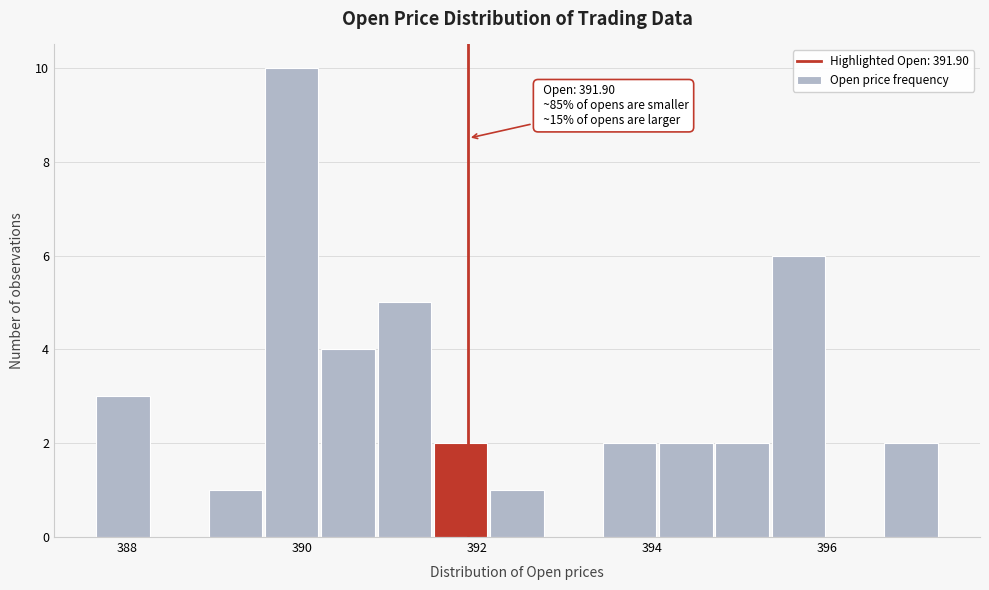

Read against the x-axis, roughly where is the centre of the tallest bar?

389.8